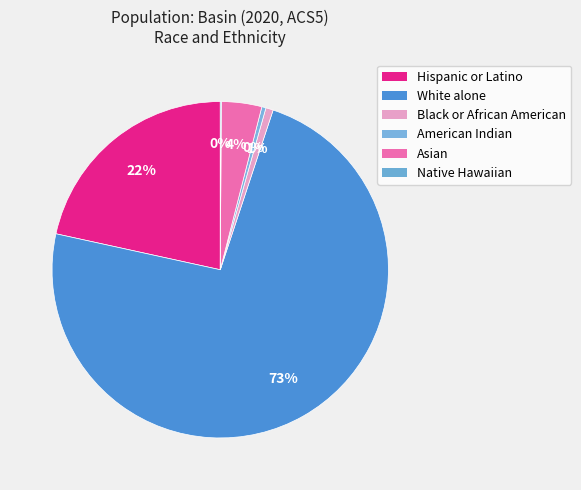

What percentage is the Black or African American slice, to the nearest percent?

1%